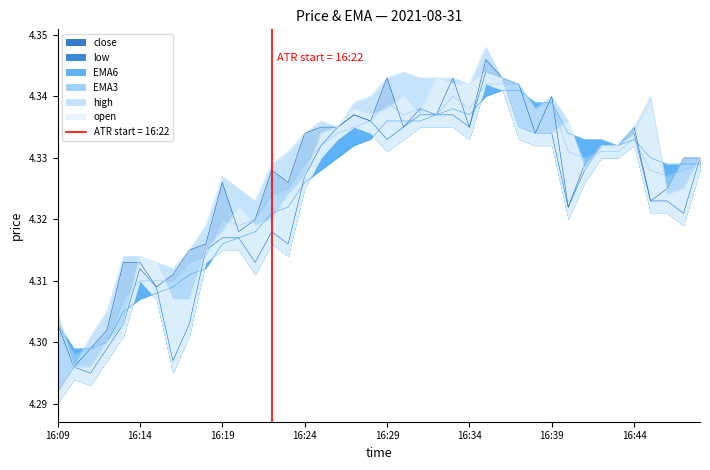

Reading left to right, extract all data points from this chart.

close: 16:09=4.3	16:10=4.3	16:11=4.3	16:12=4.3	16:13=4.3	16:14=4.3	16:15=4.3	16:16=4.3	16:17=4.3	16:18=4.3	16:19=4.3	16:20=4.3	16:21=4.3	16:22=4.3	16:23=4.3	16:24=4.3	16:25=4.3	16:26=4.3	16:27=4.3	16:28=4.3	16:29=4.3	16:30=4.3	16:31=4.3	16:32=4.3	16:33=4.3	16:34=4.3	16:35=4.3	16:36=4.3	16:37=4.3	16:38=4.3	16:39=4.3	16:40=4.3	16:41=4.3	16:42=4.3	16:43=4.3	16:44=4.3	16:45=4.3	16:46=4.3	16:47=4.3	16:48=4.3
low: 16:09=4.3	16:10=4.3	16:11=4.3	16:12=4.3	16:13=4.3	16:14=4.3	16:15=4.3	16:16=4.3	16:17=4.3	16:18=4.3	16:19=4.3	16:20=4.3	16:21=4.3	16:22=4.3	16:23=4.3	16:24=4.3	16:25=4.3	16:26=4.3	16:27=4.3	16:28=4.3	16:29=4.3	16:30=4.3	16:31=4.3	16:32=4.3	16:33=4.3	16:34=4.3	16:35=4.3	16:36=4.3	16:37=4.3	16:38=4.3	16:39=4.3	16:40=4.3	16:41=4.3	16:42=4.3	16:43=4.3	16:44=4.3	16:45=4.3	16:46=4.3	16:47=4.3	16:48=4.3
EMA6: 16:09=4.3	16:10=4.3	16:11=4.3	16:12=4.3	16:13=4.3	16:14=4.3	16:15=4.3	16:16=4.3	16:17=4.3	16:18=4.3	16:19=4.3	16:20=4.3	16:21=4.3	16:22=4.3	16:23=4.3	16:24=4.3	16:25=4.3	16:26=4.3	16:27=4.3	16:28=4.3	16:29=4.3	16:30=4.3	16:31=4.3	16:32=4.3	16:33=4.3	16:34=4.3	16:35=4.3	16:36=4.3	16:37=4.3	16:38=4.3	16:39=4.3	16:40=4.3	16:41=4.3	16:42=4.3	16:43=4.3	16:44=4.3	16:45=4.3	16:46=4.3	16:47=4.3	16:48=4.3
EMA3: 16:09=4.3	16:10=4.3	16:11=4.3	16:12=4.3	16:13=4.3	16:14=4.3	16:15=4.3	16:16=4.3	16:17=4.3	16:18=4.3	16:19=4.3	16:20=4.3	16:21=4.3	16:22=4.3	16:23=4.3	16:24=4.3	16:25=4.3	16:26=4.3	16:27=4.3	16:28=4.3	16:29=4.3	16:30=4.3	16:31=4.3	16:32=4.3	16:33=4.3	16:34=4.3	16:35=4.3	16:36=4.3	16:37=4.3	16:38=4.3	16:39=4.3	16:40=4.3	16:41=4.3	16:42=4.3	16:43=4.3	16:44=4.3	16:45=4.3	16:46=4.3	16:47=4.3	16:48=4.3
high: 16:09=4.3	16:10=4.3	16:11=4.3	16:12=4.3	16:13=4.3	16:14=4.3	16:15=4.3	16:16=4.3	16:17=4.3	16:18=4.3	16:19=4.3	16:20=4.3	16:21=4.3	16:22=4.3	16:23=4.3	16:24=4.3	16:25=4.3	16:26=4.3	16:27=4.3	16:28=4.3	16:29=4.3	16:30=4.3	16:31=4.3	16:32=4.3	16:33=4.3	16:34=4.3	16:35=4.3	16:36=4.3	16:37=4.3	16:38=4.3	16:39=4.3	16:40=4.3	16:41=4.3	16:42=4.3	16:43=4.3	16:44=4.3	16:45=4.3	16:46=4.3	16:47=4.3	16:48=4.3
open: 16:09=4.3	16:10=4.3	16:11=4.3	16:12=4.3	16:13=4.3	16:14=4.3	16:15=4.3	16:16=4.3	16:17=4.3	16:18=4.3	16:19=4.3	16:20=4.3	16:21=4.3	16:22=4.3	16:23=4.3	16:24=4.3	16:25=4.3	16:26=4.3	16:27=4.3	16:28=4.3	16:29=4.3	16:30=4.3	16:31=4.3	16:32=4.3	16:33=4.3	16:34=4.3	16:35=4.3	16:36=4.3	16:37=4.3	16:38=4.3	16:39=4.3	16:40=4.3	16:41=4.3	16:42=4.3	16:43=4.3	16:44=4.3	16:45=4.3	16:46=4.3	16:47=4.3	16:48=4.3